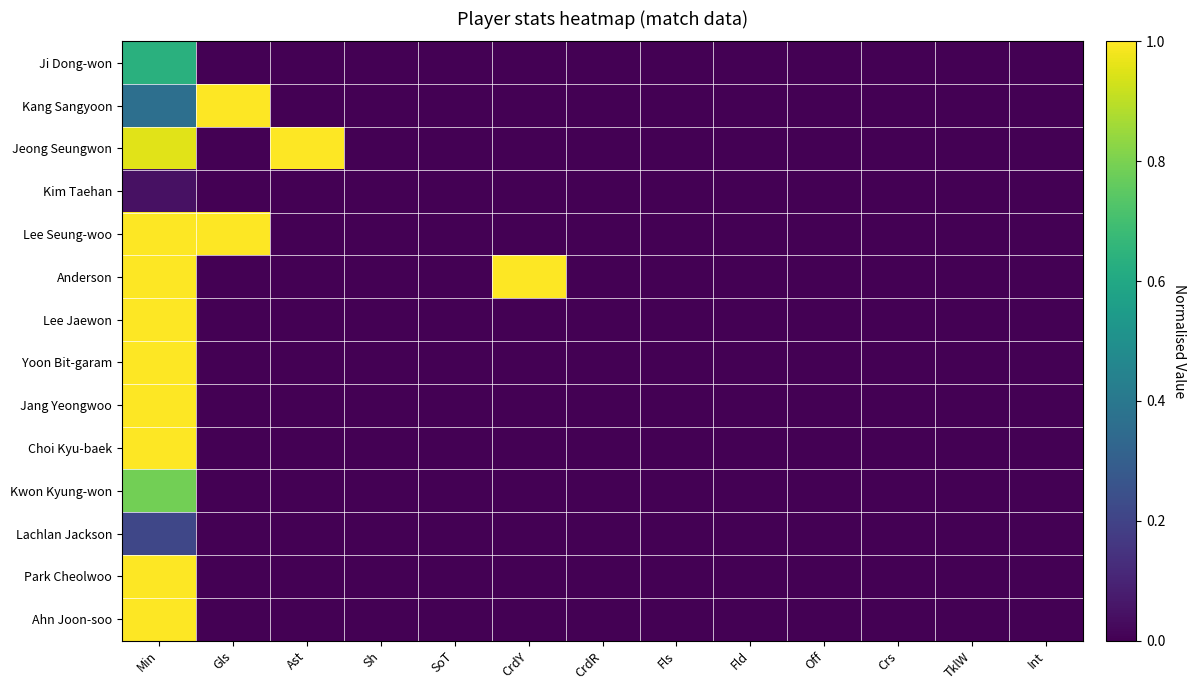

Which category has the highest value across all series?

Gls